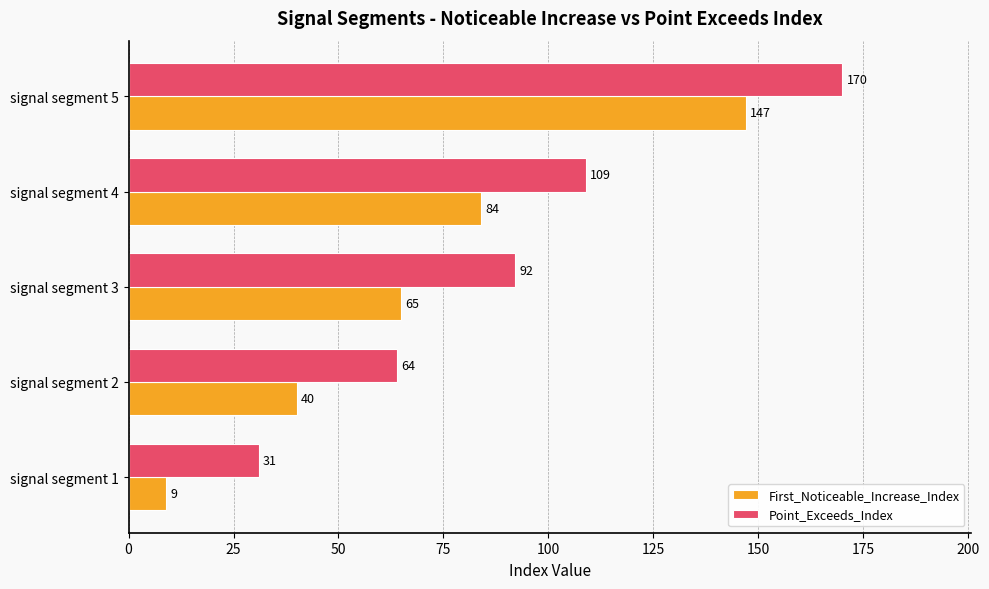

Rank the series by their maximum value, from lowest to highest.

First_Noticeable_Increase_Index, Point_Exceeds_Index